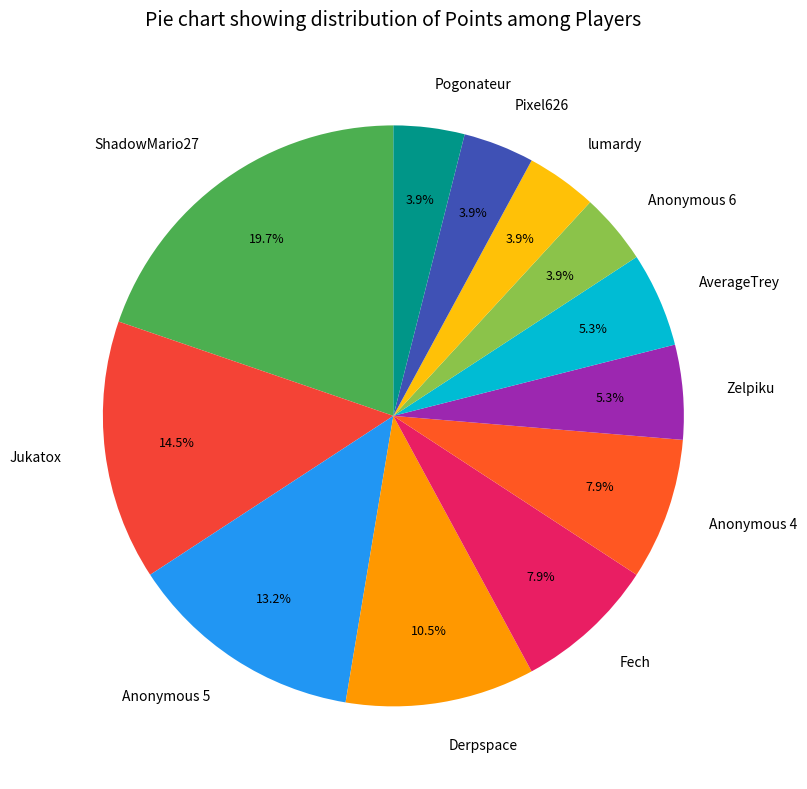

Which category has the biggest portion of the pie?

ShadowMario27